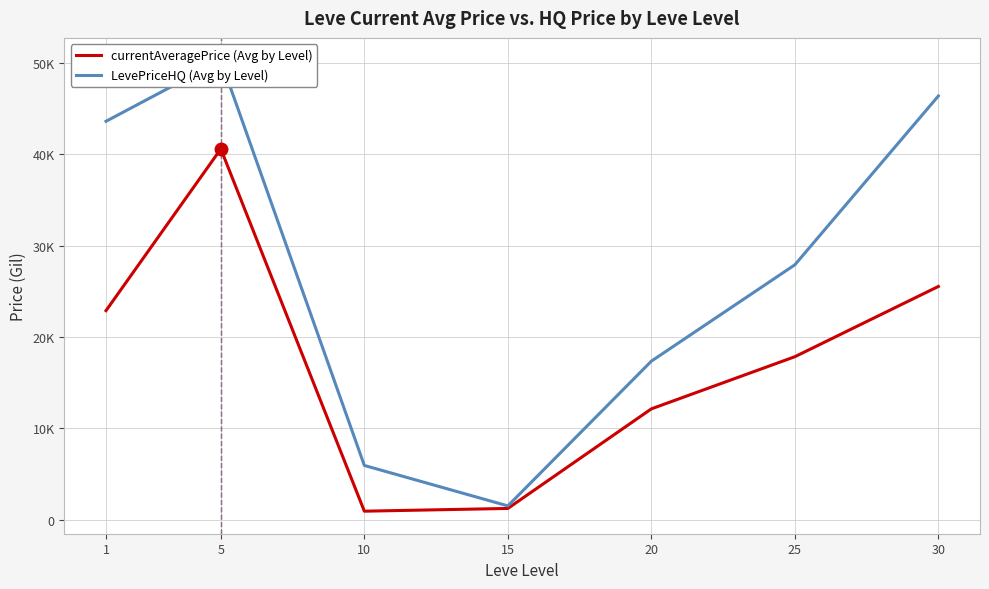

Does the chart display data point markers on the line(s)?

No